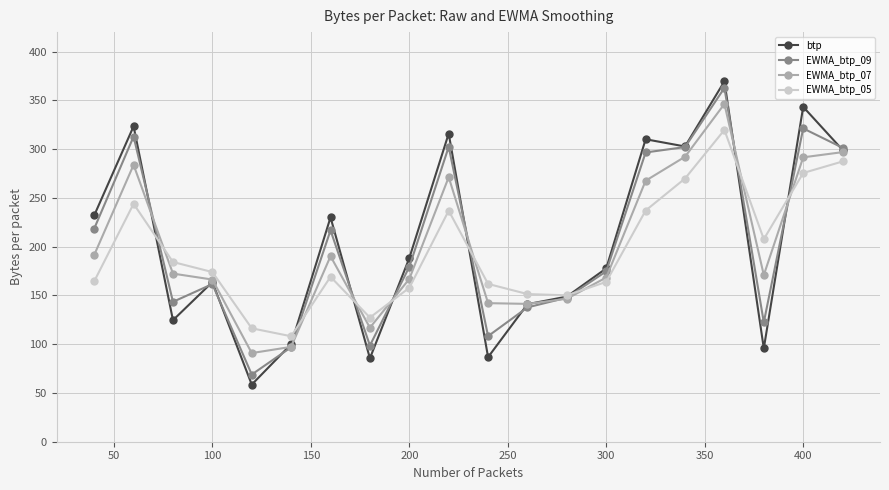

How many interior local peaks does the EWMA_btp_05 series have?

4